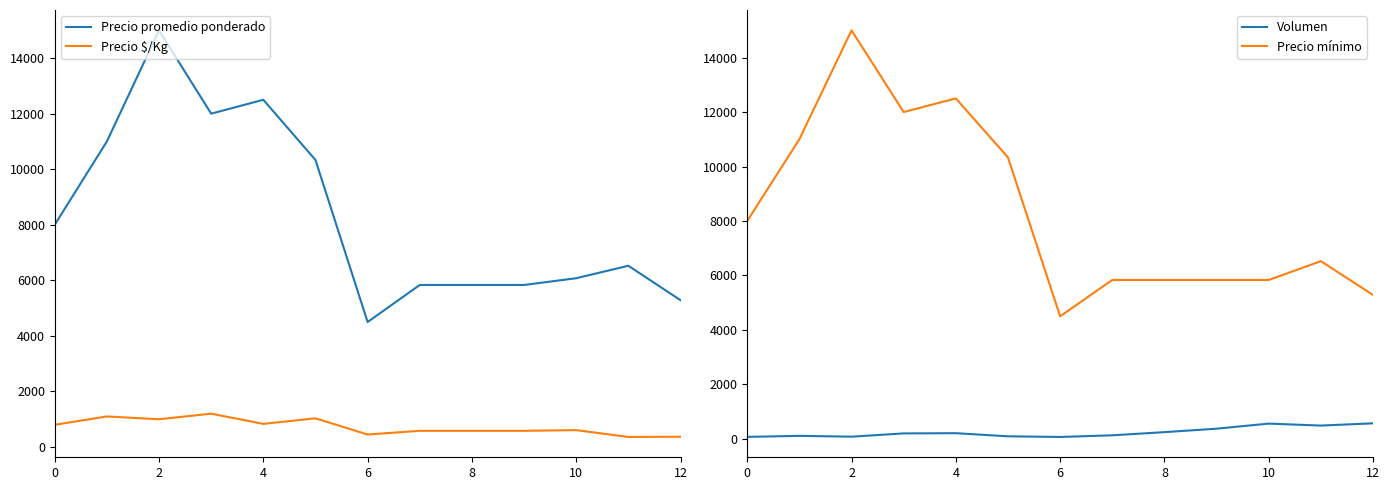

How many data points in Precio mínimo are less than 6525?

6